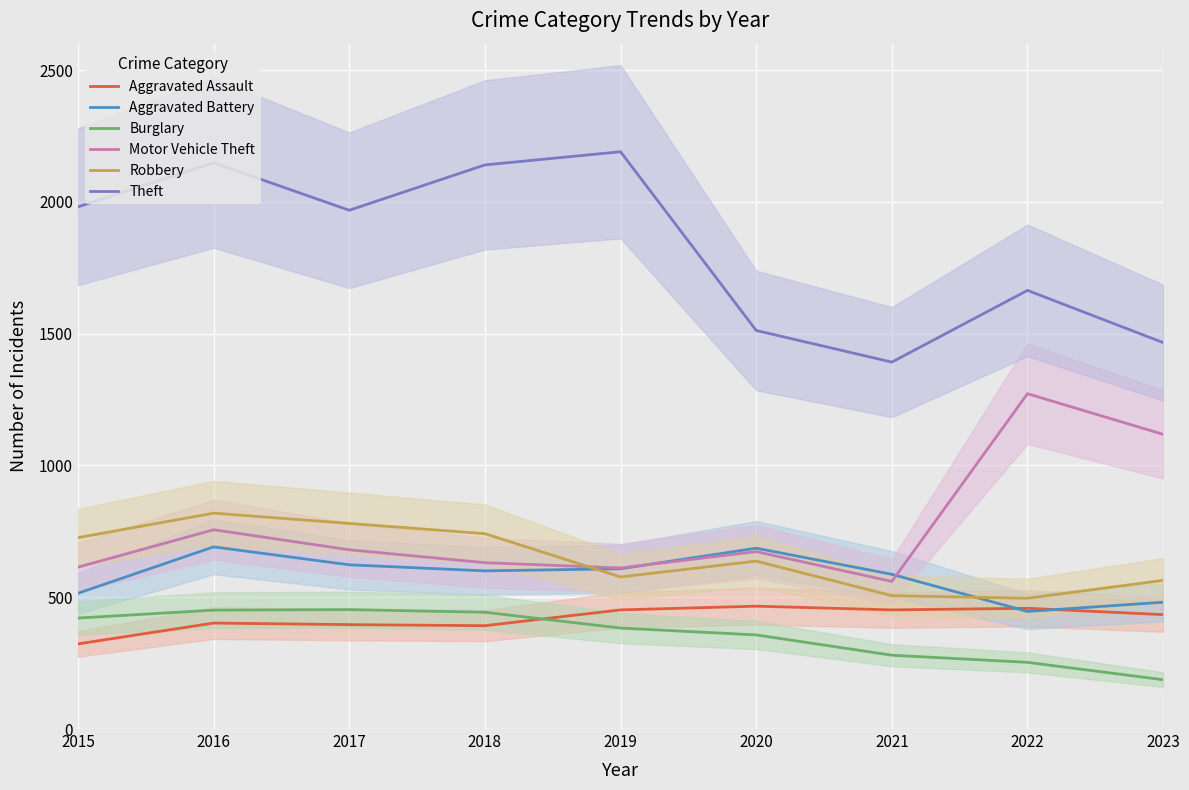

List the labels in order of Burglary value, largest first.

2017, 2016, 2018, 2015, 2019, 2020, 2021, 2022, 2023